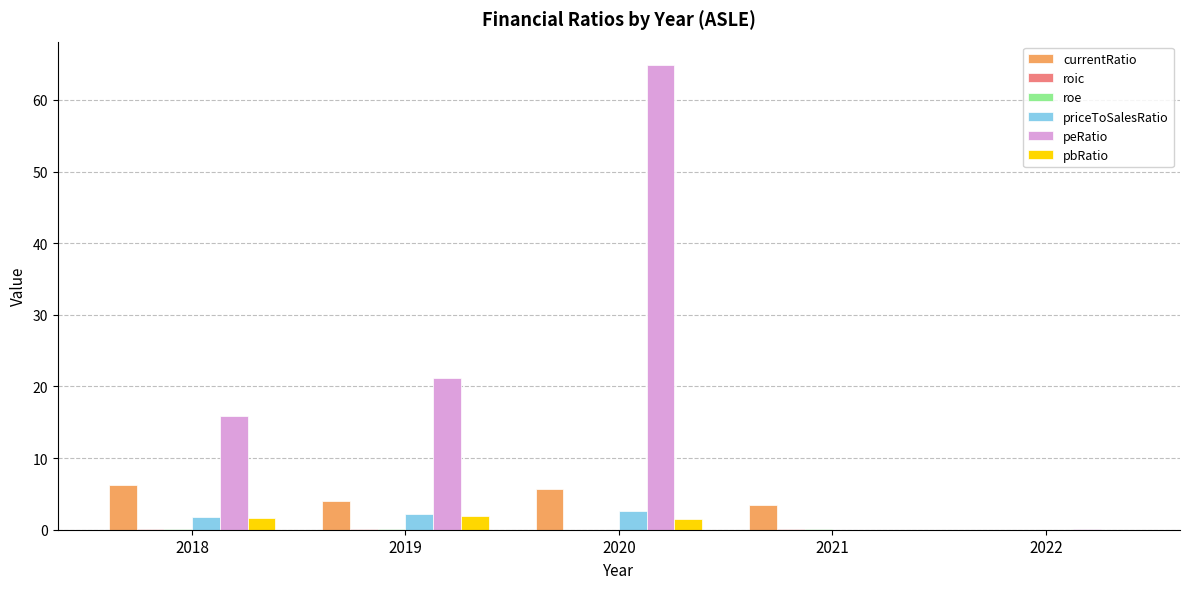

How many data points does each series have?

5